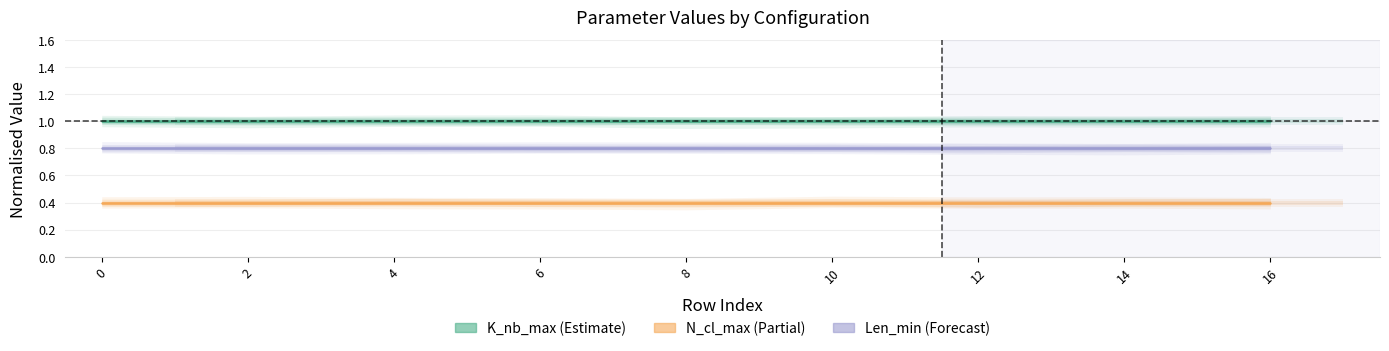

List the series in order of their overall mean, highest first.

K_nb_max, Len_min, N_cl_max